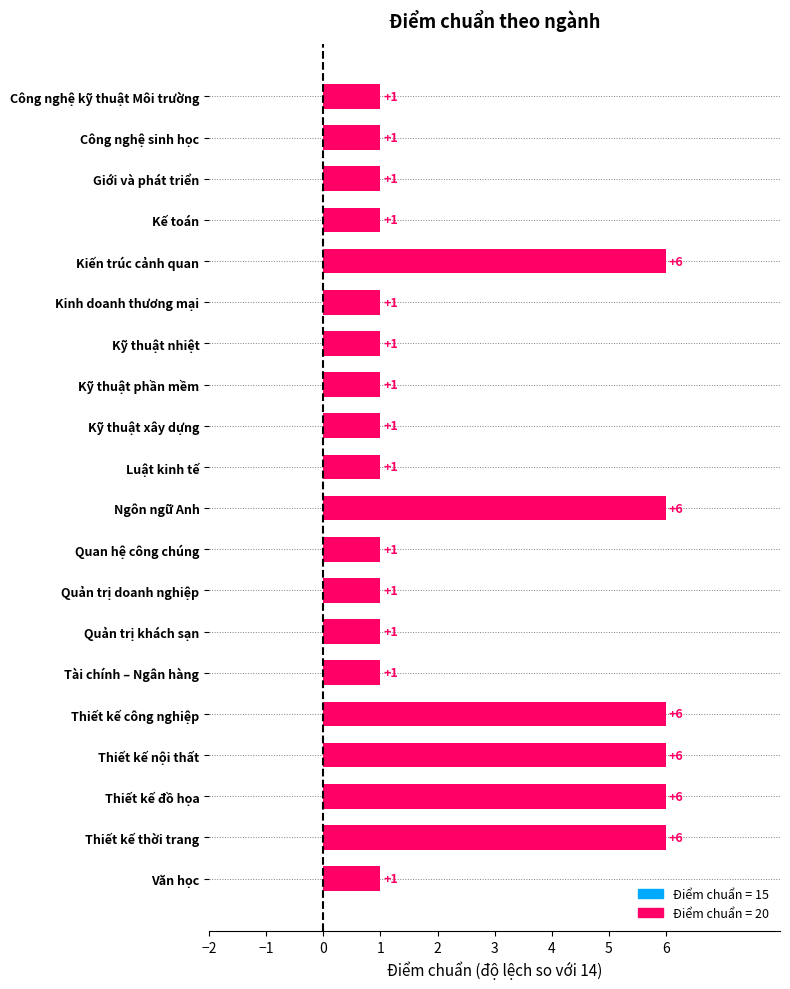

The value at Kế toán is 1. True or false?

True